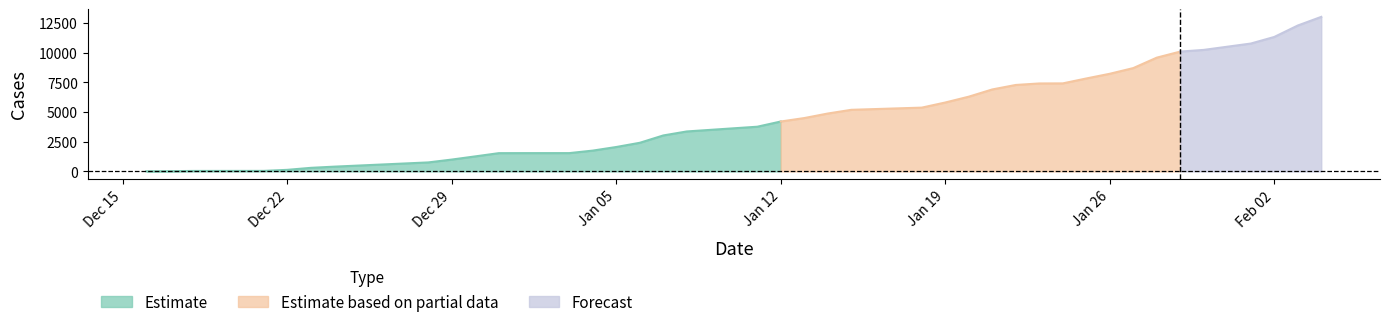

What is the maximum value for Estimate?

4202